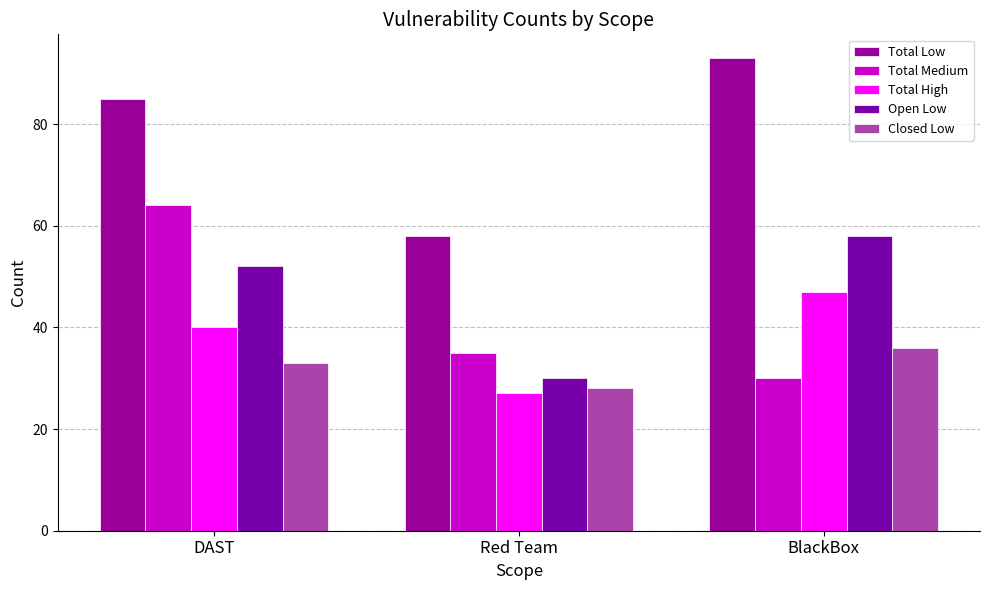

What is the total value across all series at DAST?

274